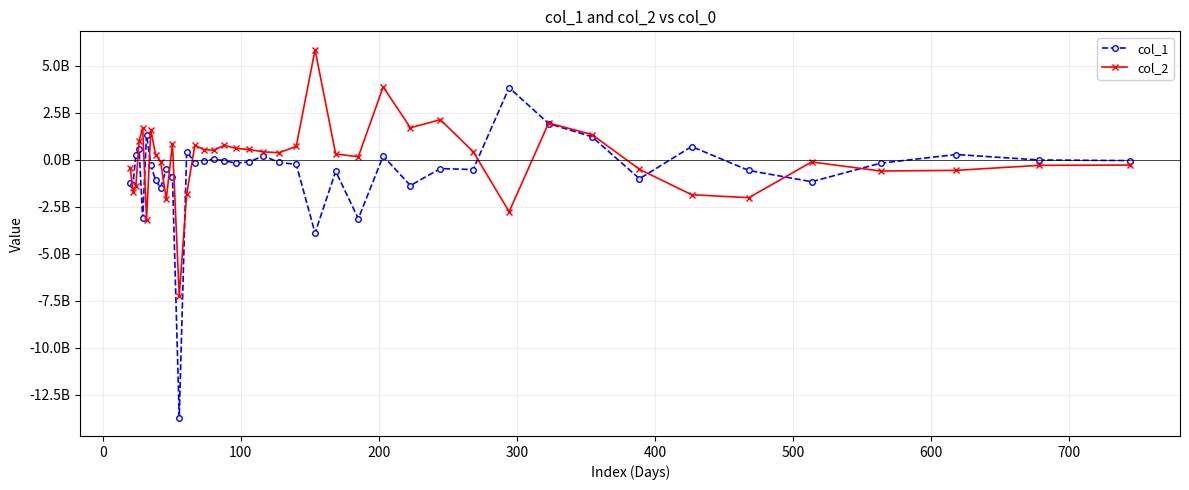

What are all the series names shown in the legend?

col_1, col_2